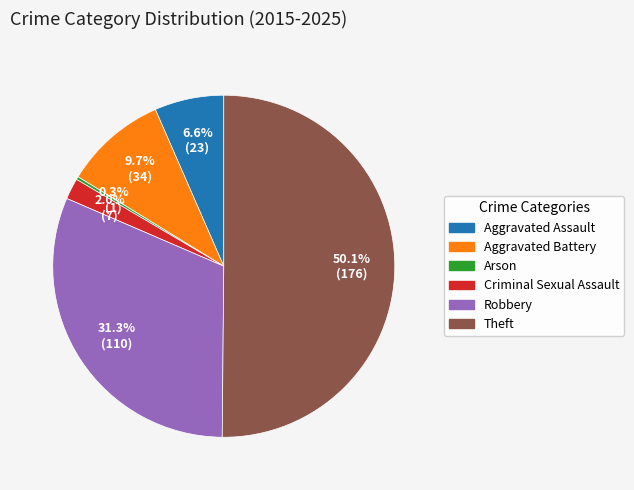

Combined, do Robbery and Arson account for over 50%?

No